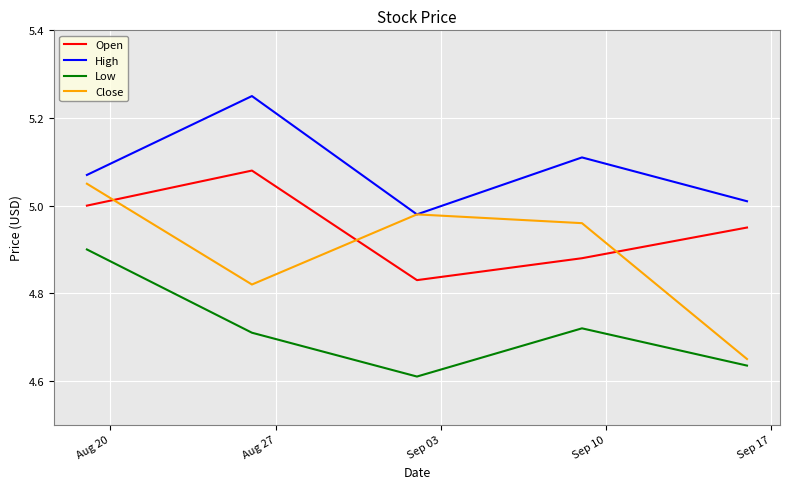

How many values in the High series exceed 5?

4